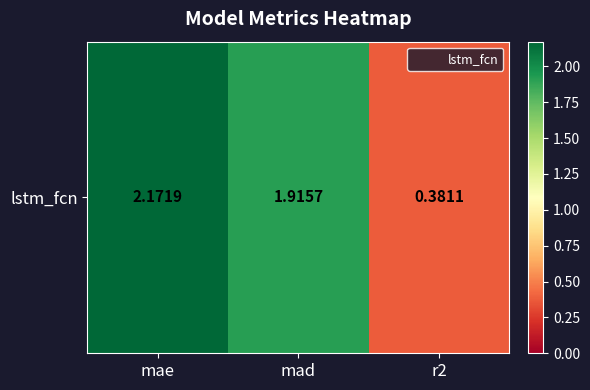

What value does the data have at mad?

1.9